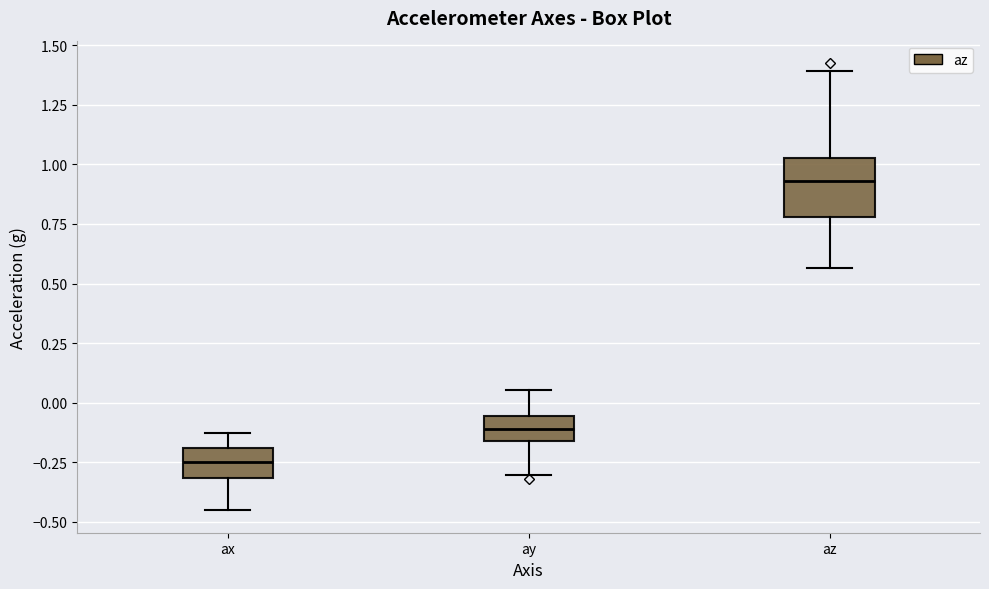

Which box is the tallest, from its lower edge to its upper edge?

az